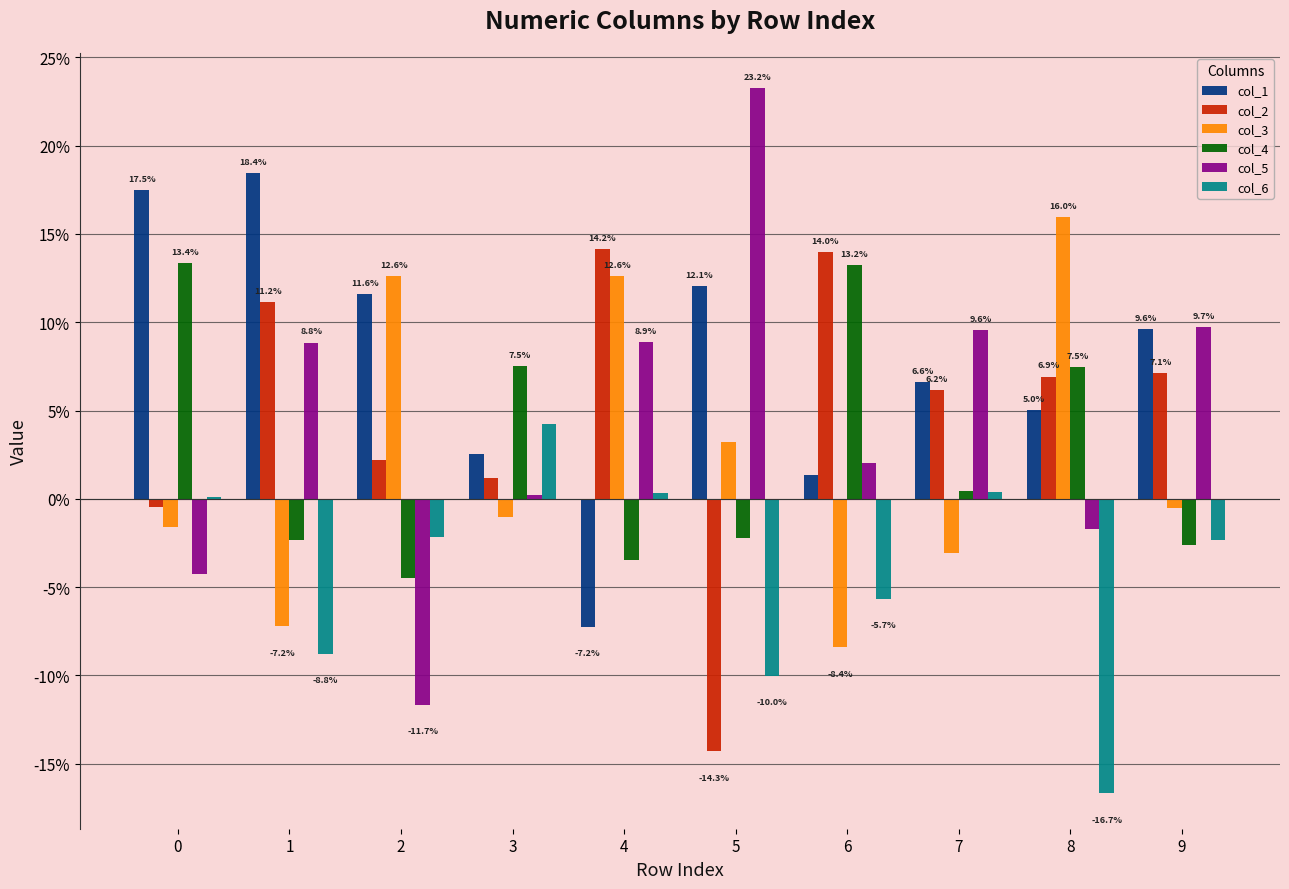

Are the bars horizontal?

No